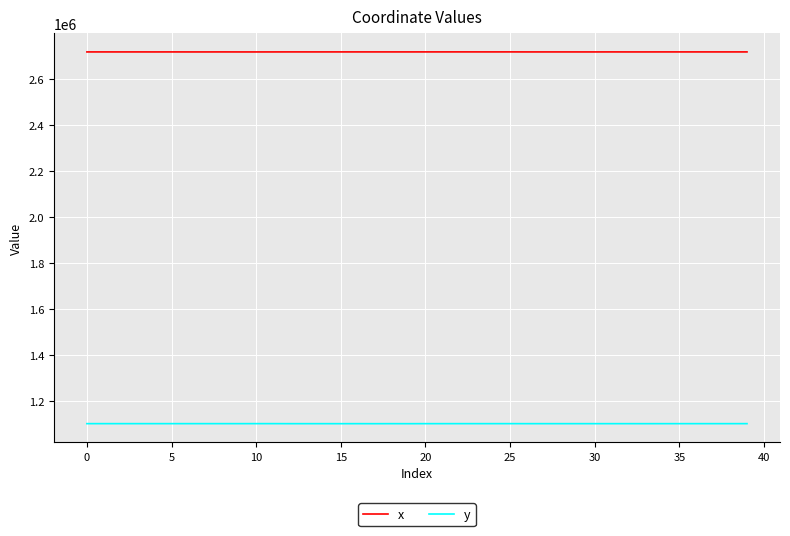

Does the chart display data point markers on the line(s)?

No